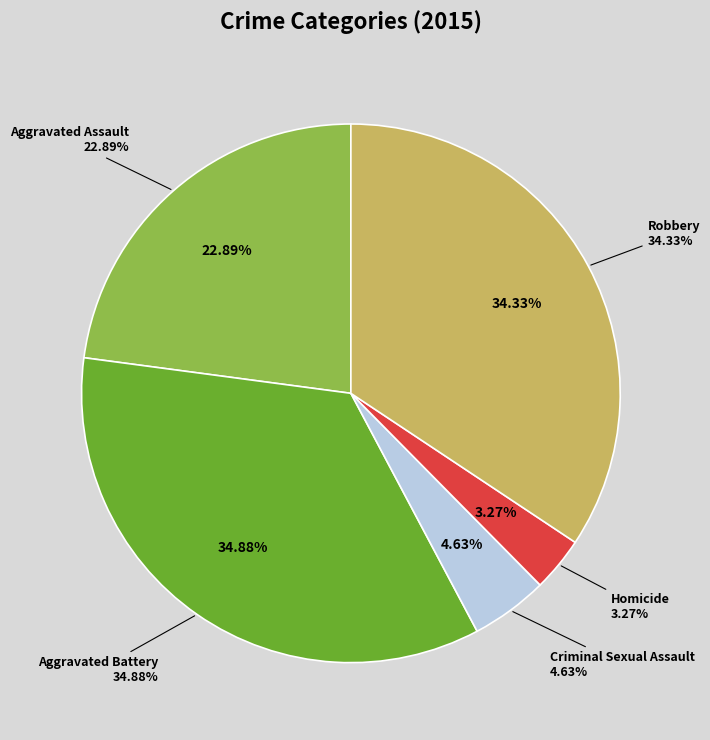

How many segments does this pie chart have?

5